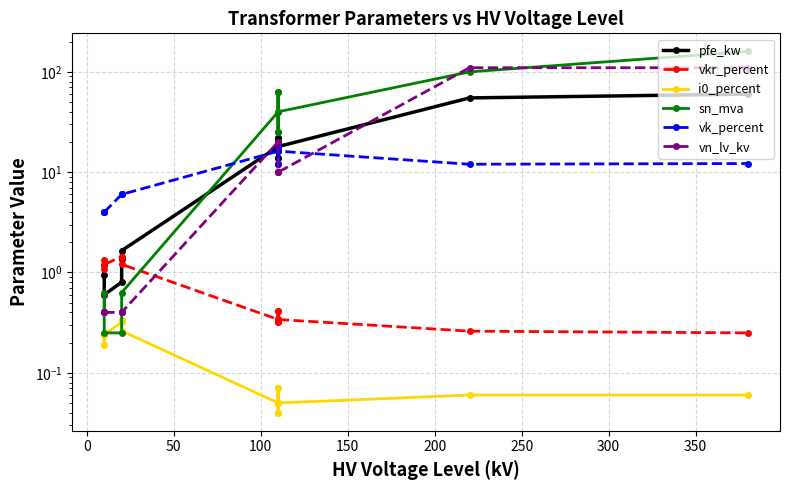

Is the value of pfe_kw at 0 greater than the value of vkr_percent at 13?

Yes